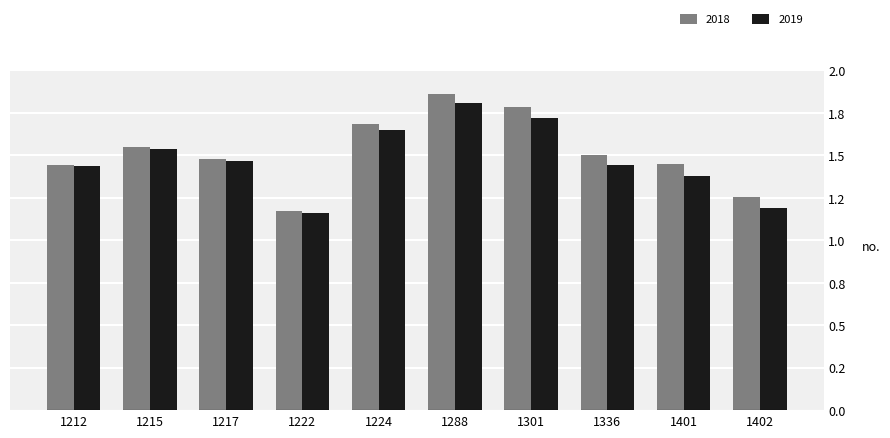

Is it true that 2019 equals 1.5 at 1217?

True